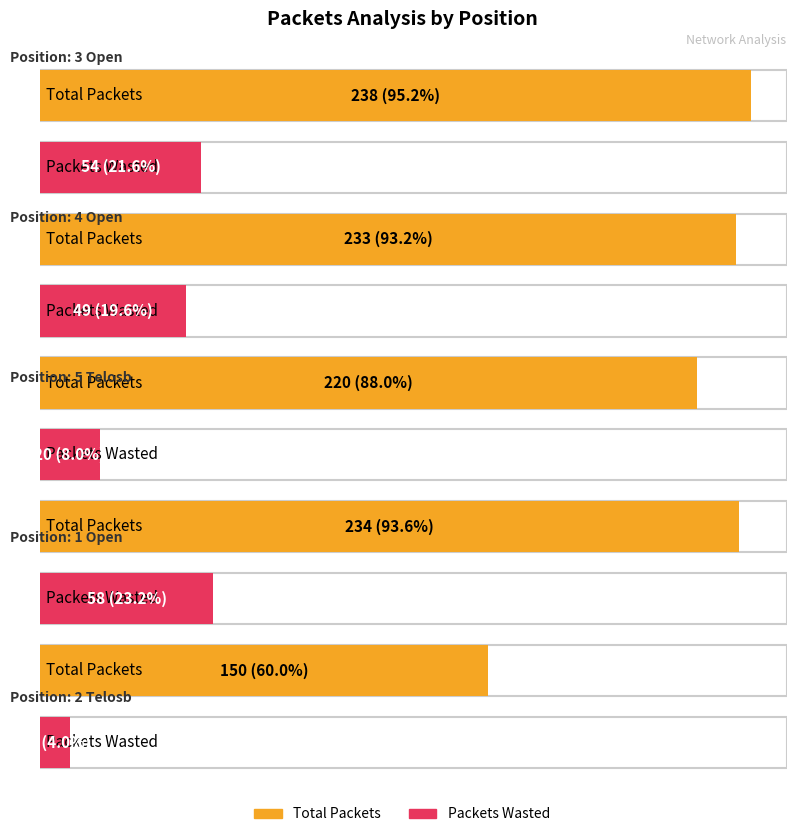

At which label does Packets Wasted reach its peak?

1 Open